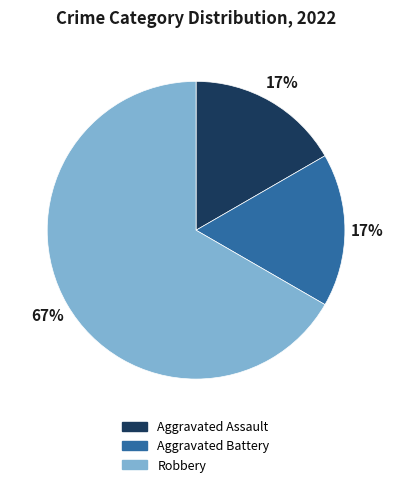

Which category accounts for the majority?

Robbery